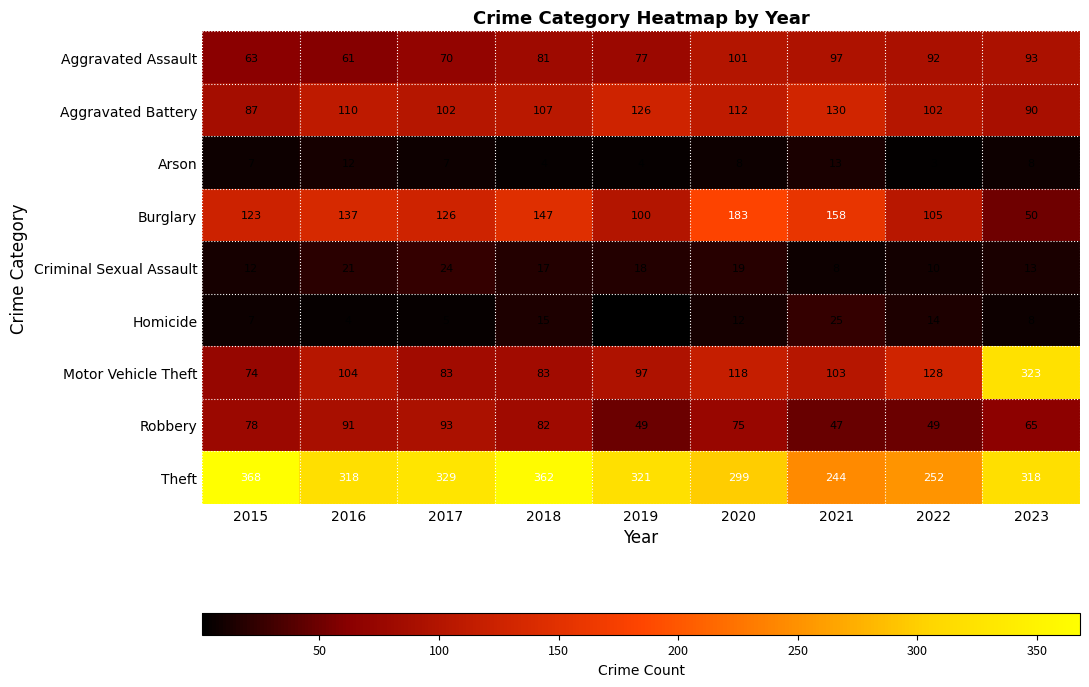

What is the sum of the Homicide values at 2015 and 2017?

12